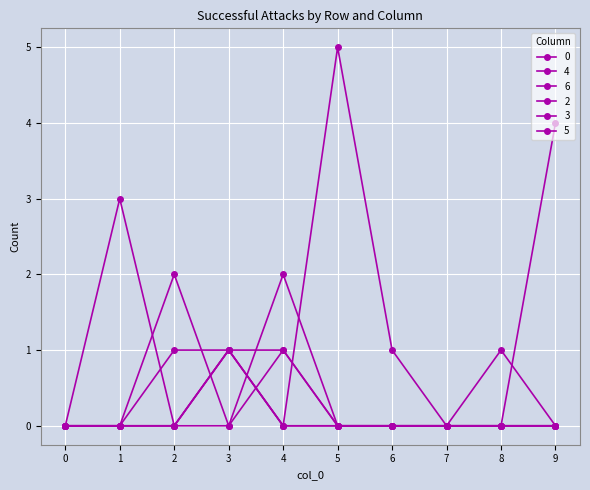

True or false: 5 and 4 intersect in this chart.

False